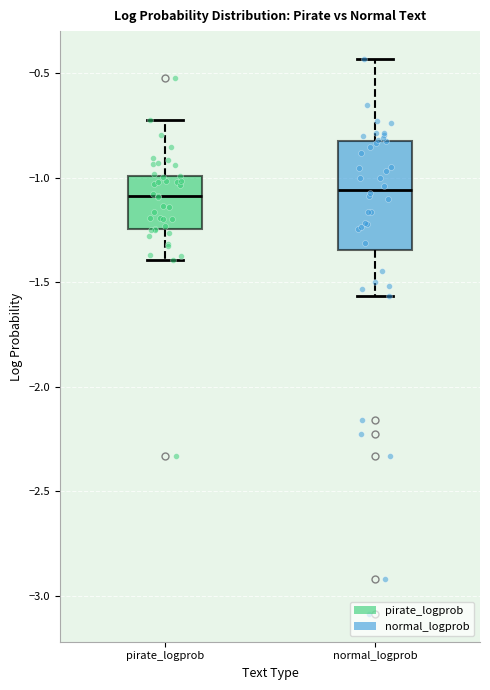

Where does the upper whisker of the box for normal_logprob end on the y-axis? The values are not printed on the chart, so give them approximately, as read against the axis.

-0.45